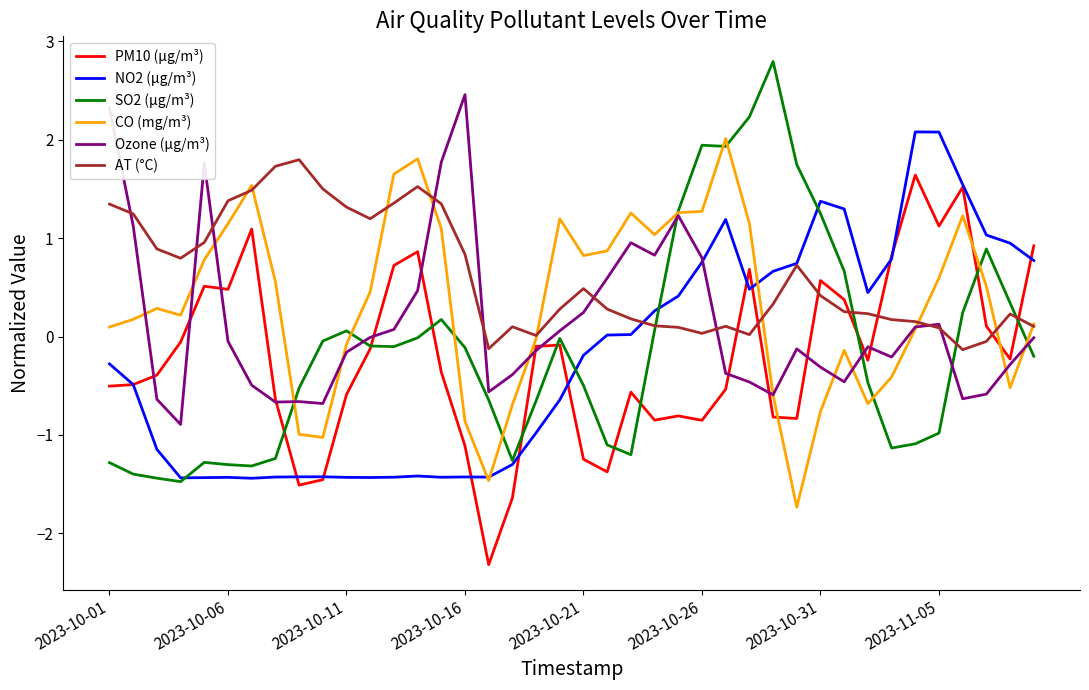

What is the maximum value shown in the chart?

2.8